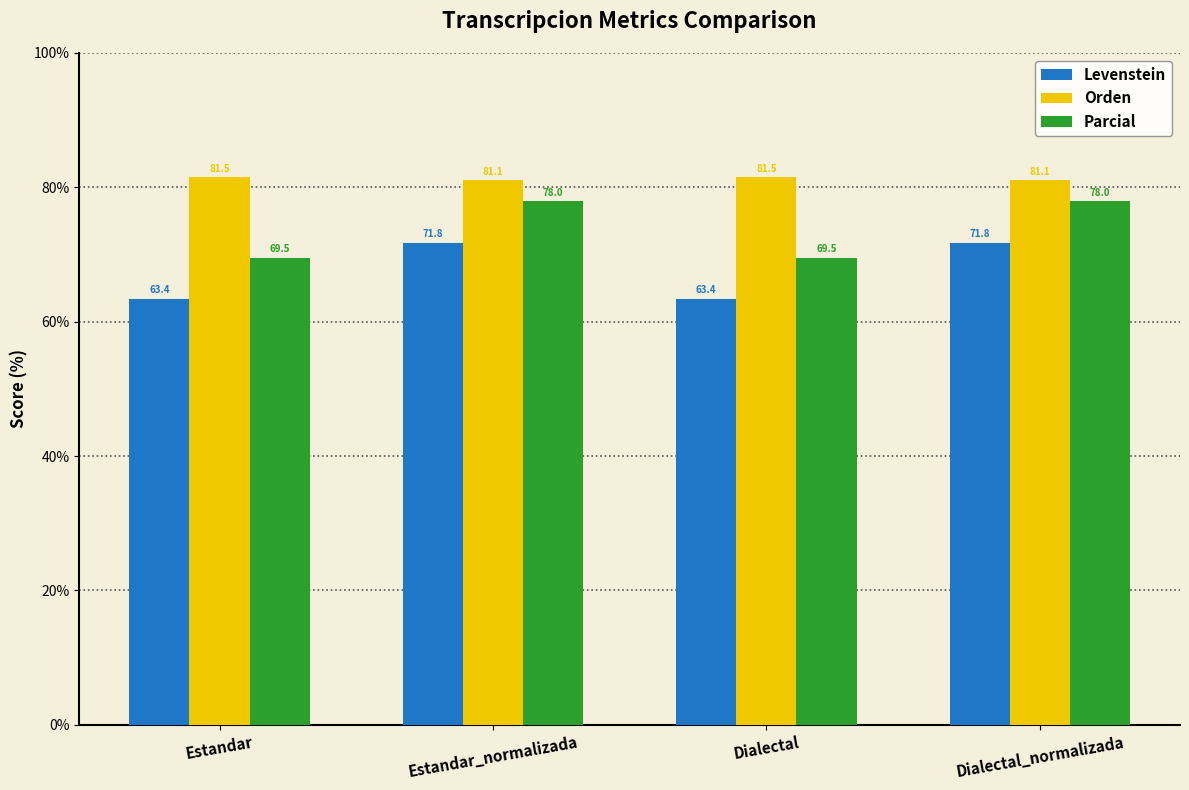

Reading left to right, extract all data points from this chart.

Levenstein: 63.4	71.8	63.4	71.8
Orden: 81.5	81.1	81.5	81.1
Parcial: 69.5	78.0	69.5	78.0